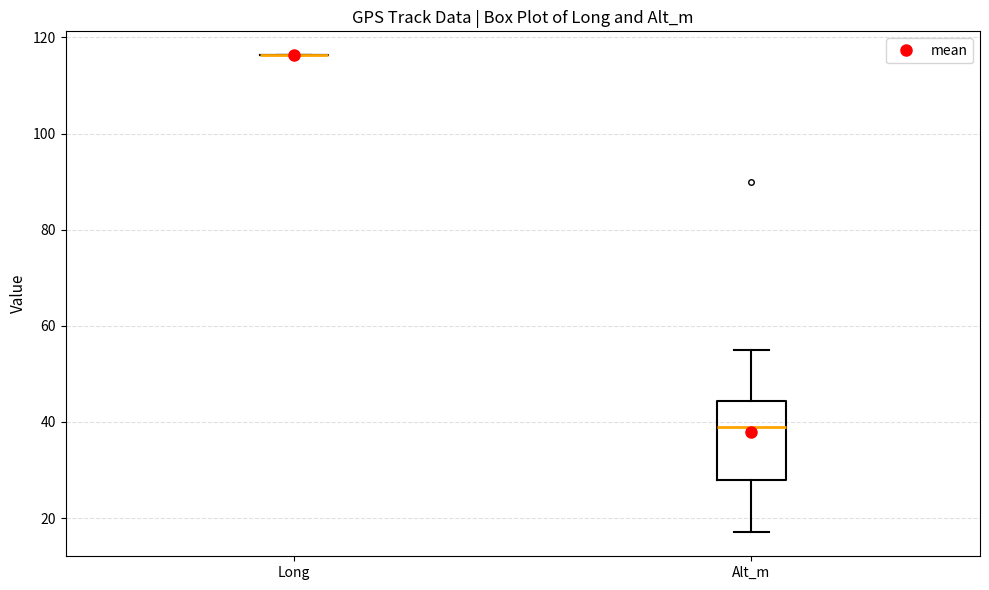

Reading left to right, transcribe this box plot: for each box, give where its median line is, the range the box spans, and where its two whiskers end, as read against the y-axis. The values are not printed on the chart, so give them approximately, as read against the axis.

Long: box collapsed to a line at 116, whiskers 116 to 116
Alt_m: median 40, box 28 to 44, whiskers 18 to 56